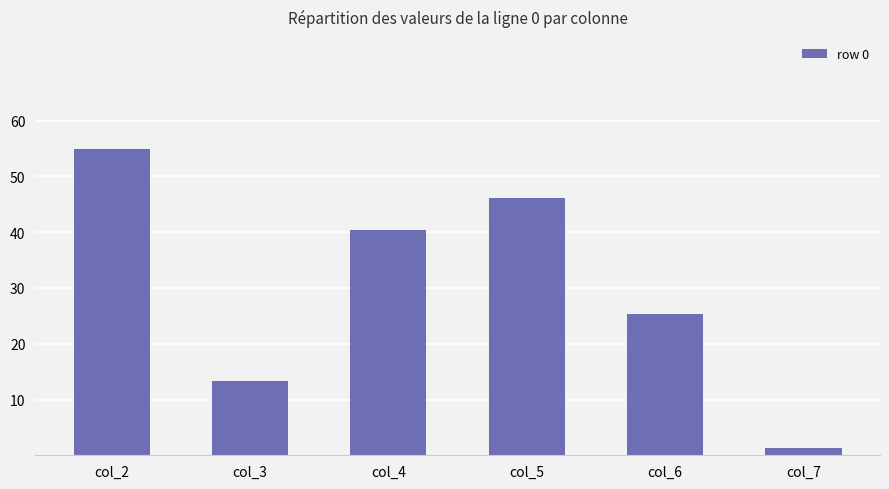

What is the value of the 4th bar from the left?

46.1